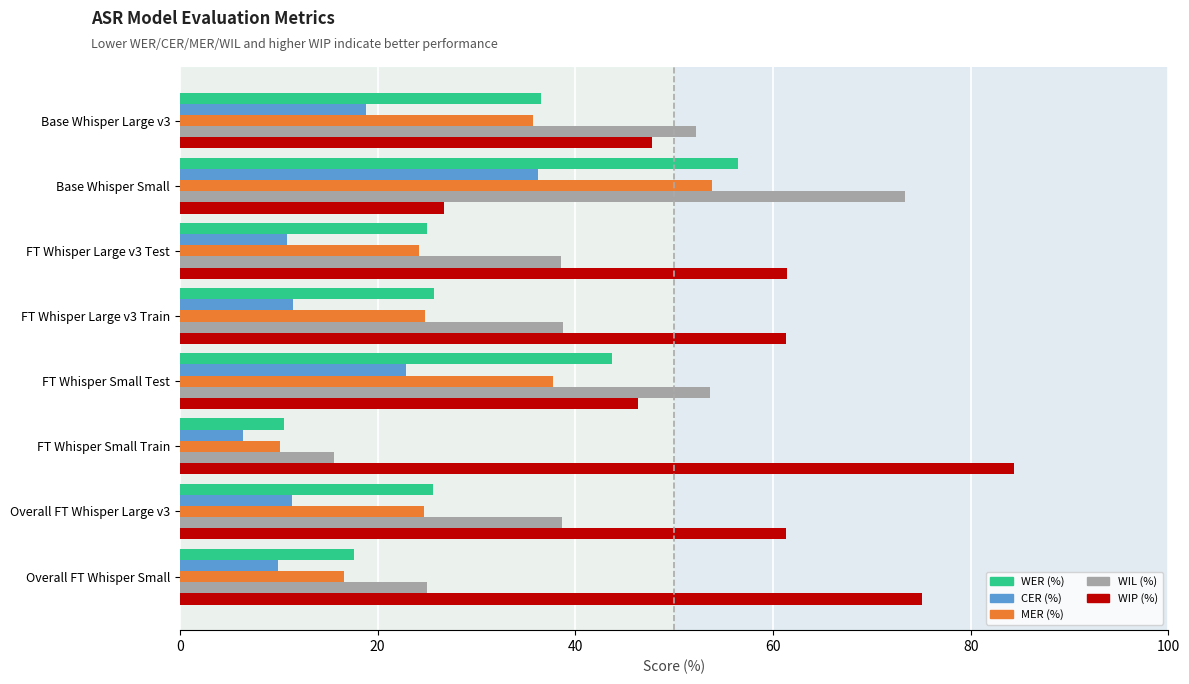

The WIL (%) series shows 53.6 at FT Whisper Small Test. True or false?

True